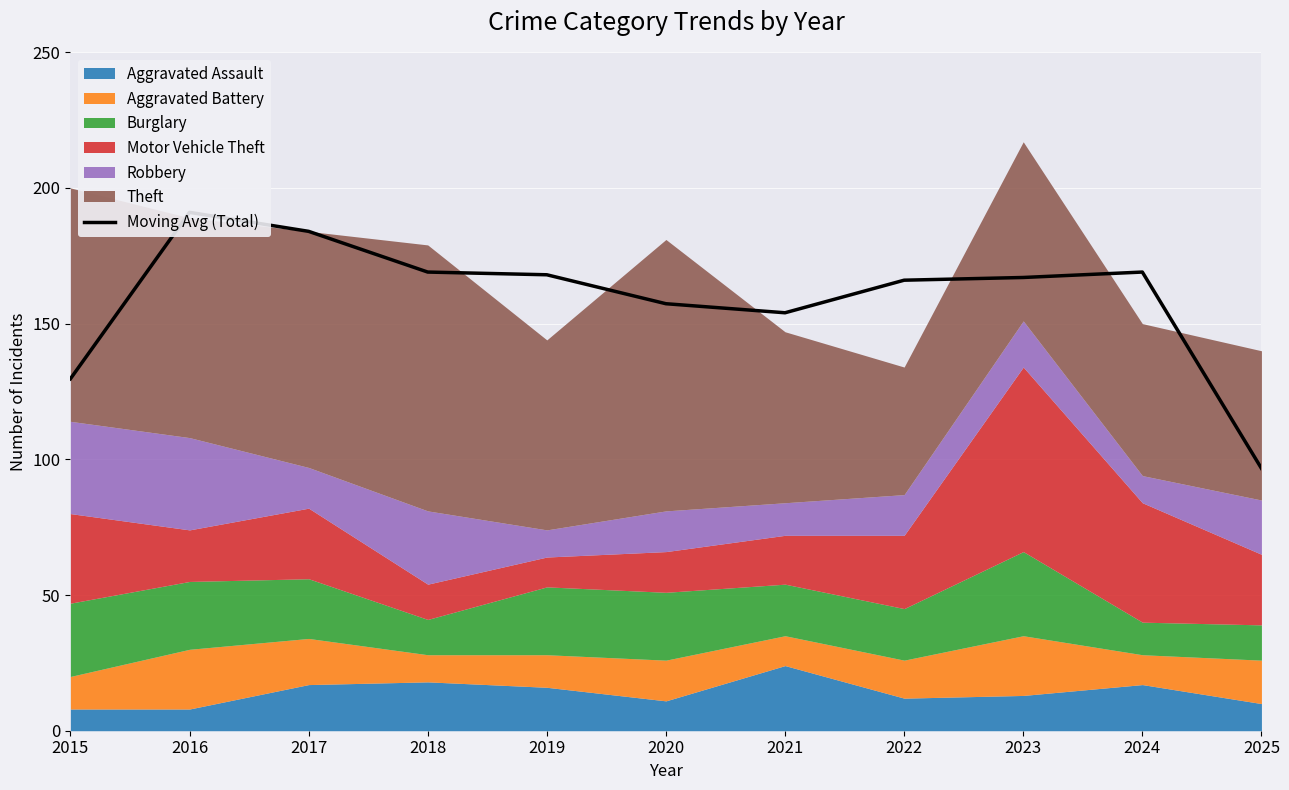

Rank the categories by value from highest to lowest.

2016, 2017, 2018, 2024, 2019, 2023, 2022, 2020, 2021, 2015, 2025